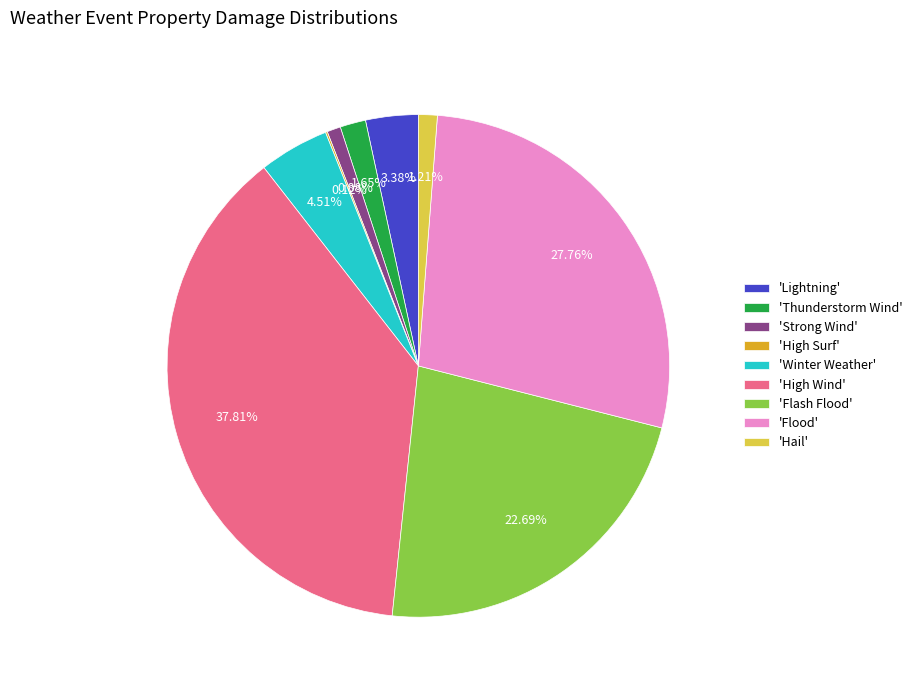

Which has a higher value, 'Winter Weather' or 'Hail'?

'Winter Weather'